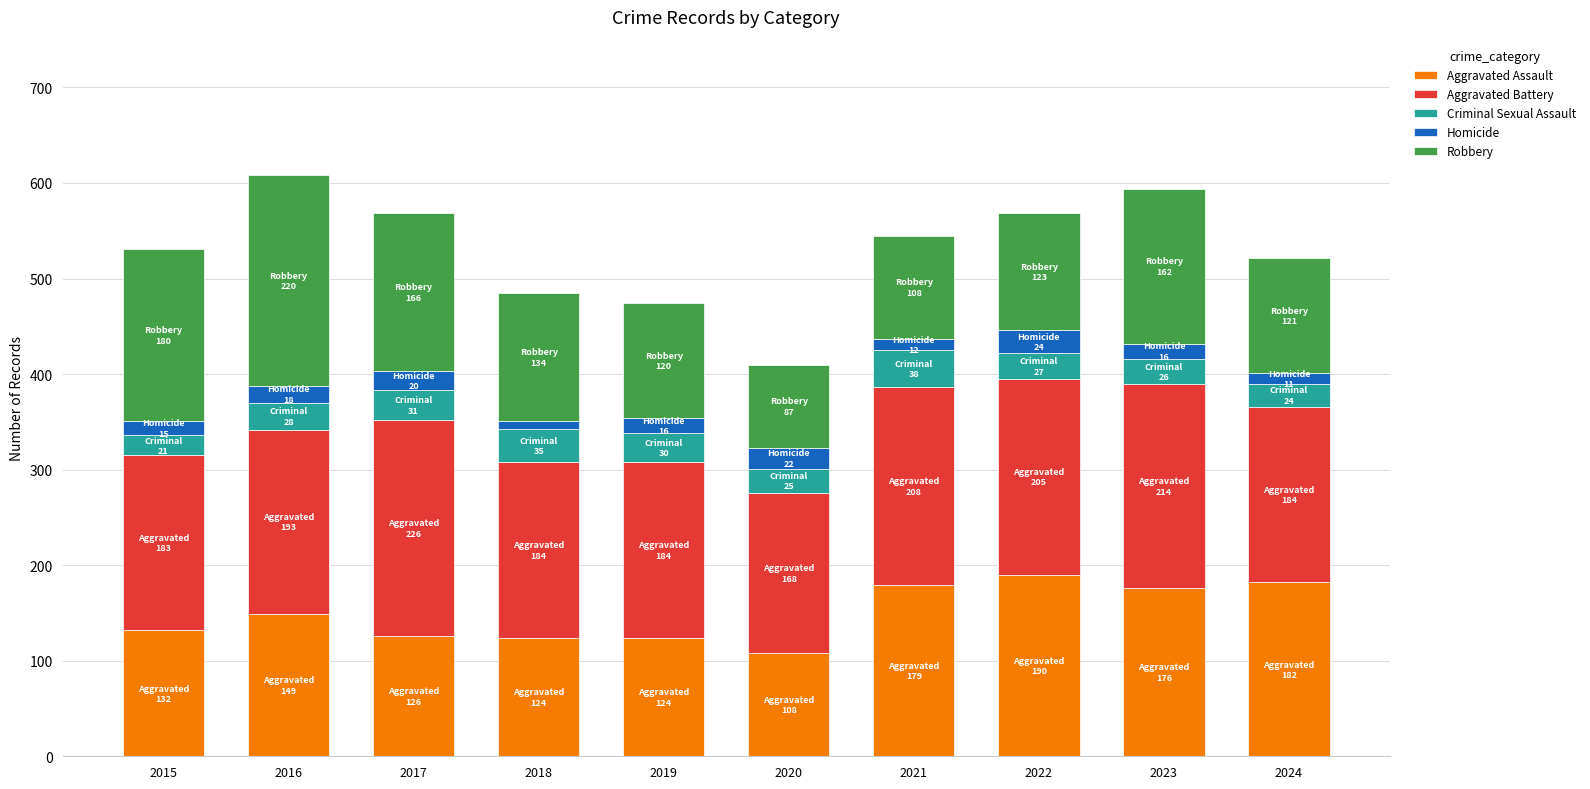

What is the highest value of the Aggravated Assault series?

190